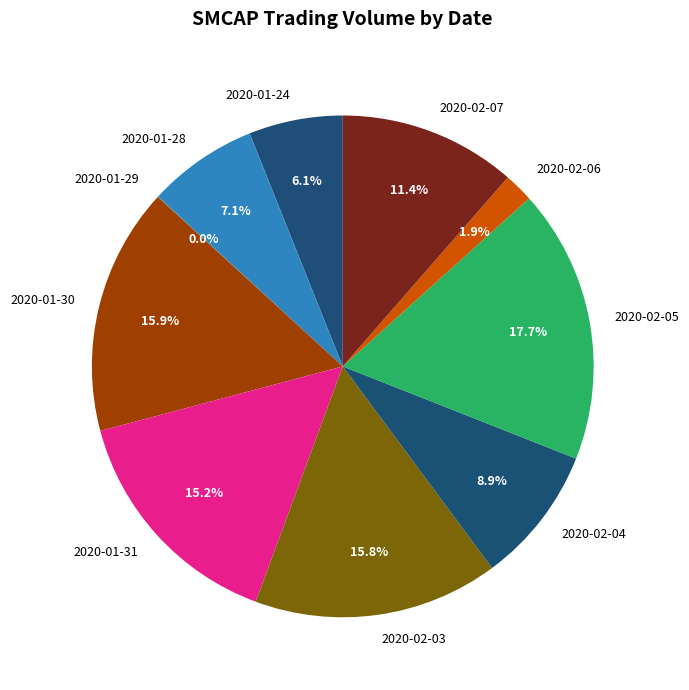

To the nearest percent, what portion does 2020-02-03 represent?

16%